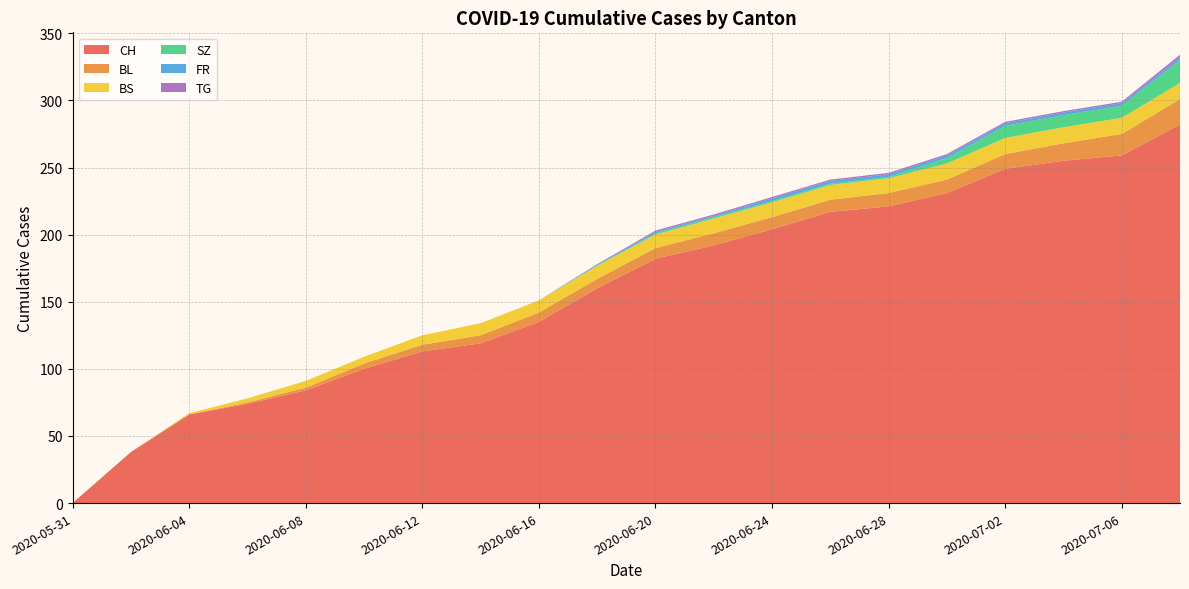

Reading left to right, what are all the values shown in this chart?

CH: 0	38	66	74	84	100	113	119	135	160	182	192	204	217	221	231	249	255	259	282
BL: 0	0	0	1	2	4	5	6	7	7	8	9	9	9	10	10	11	13	16	19
BS: 0	0	1	3	5	5	7	9	9	10	10	11	11	11	11	12	12	12	12	12
SZ: 0	0	0	0	0	0	0	0	0	0	1	1	1	1	1	4	9	9	9	17
FR: 0	0	0	0	0	0	0	0	0	1	1	1	2	2	2	2	2	2	2	2
TG: 0	0	0	0	0	0	0	0	0	0	1	1	1	1	1	1	1	1	1	2